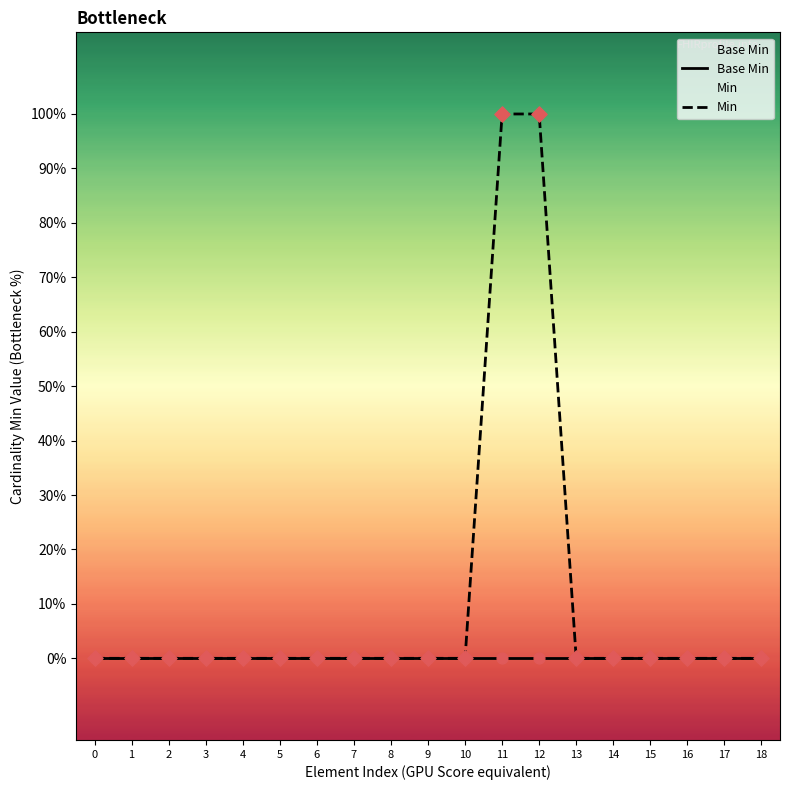

What are all the series names shown in the legend?

Base Min, Min